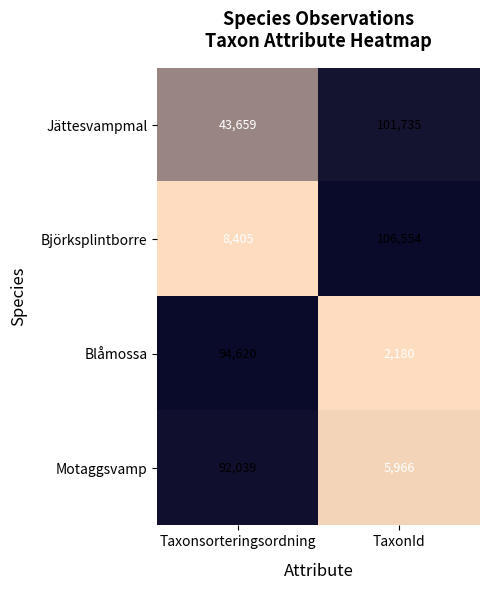

What is the difference between the maximum and minimum values in the Motaggsvamp series?

86073